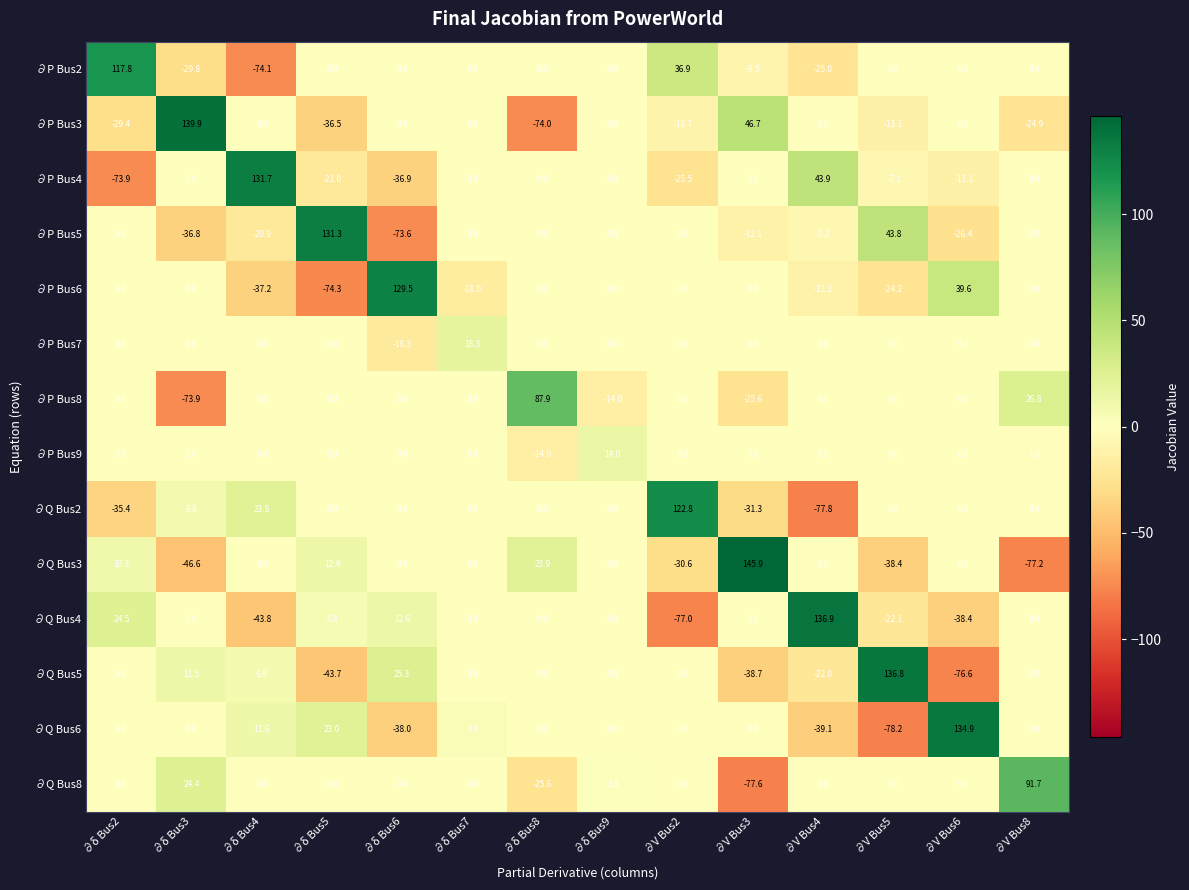

The ∂Q Bus6 series shows 0.0 at ∂δ Bus3. True or false?

True